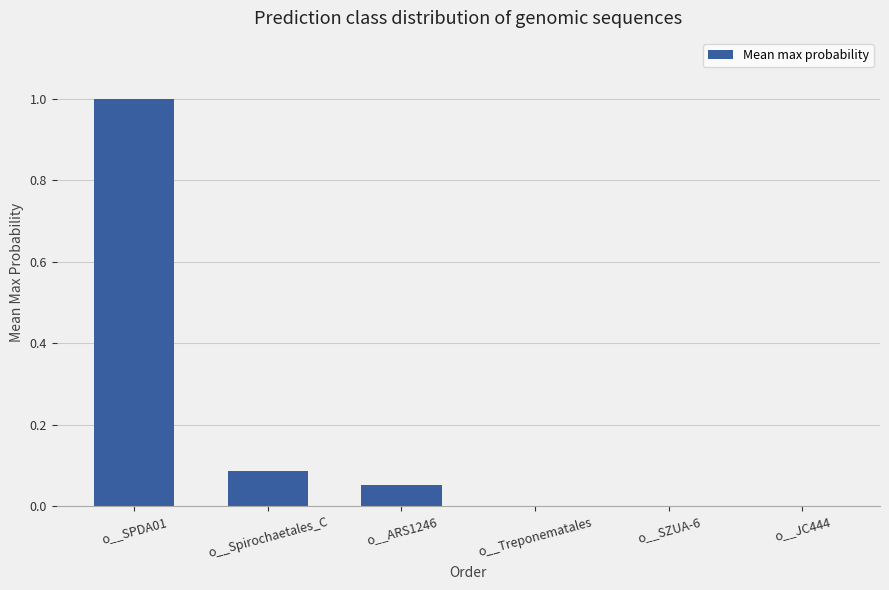

Which label corresponds to the largest value in the chart?

o__SPDA01